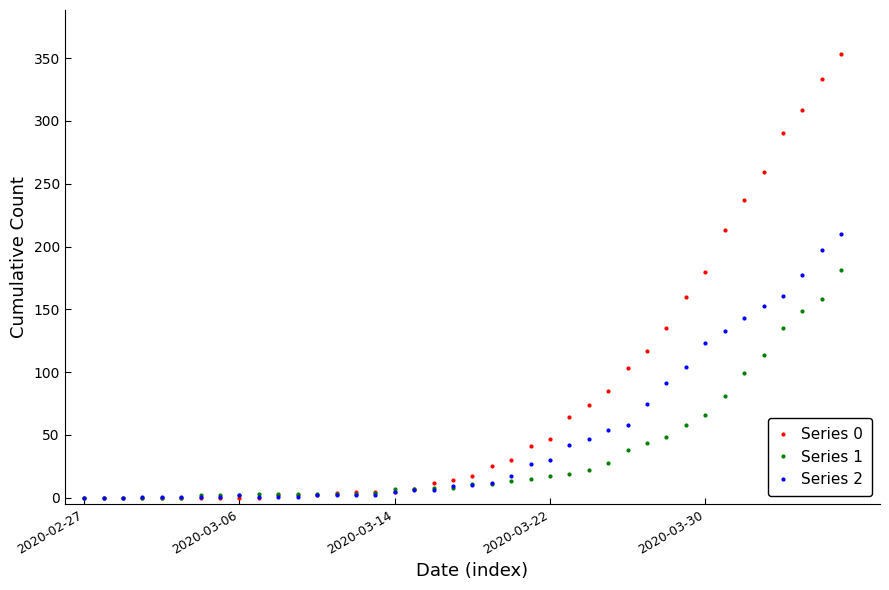

At how many categories does at least one series exceed 265?

4